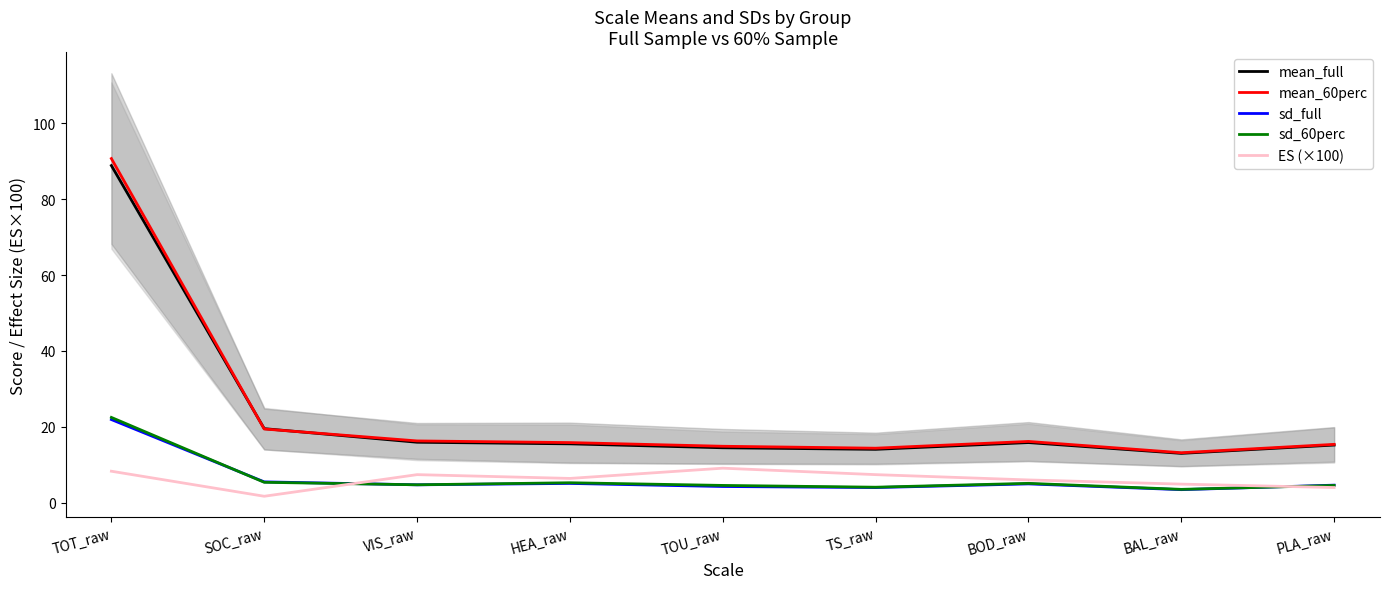

How many times do sd_60perc and ES (×100) cross each other?

2